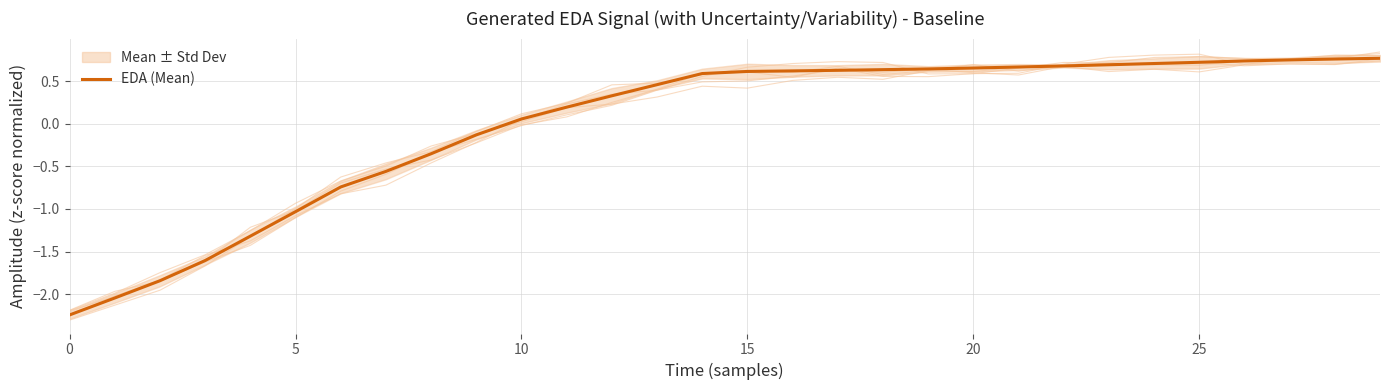

Reading left to right, what are all the values shown in this chart?

-2.2	-2.0	-1.8	-1.6	-1.3	-1.0	-0.7	-0.6	-0.4	-0.1	0.1	0.2	0.3	0.5	0.6	0.6	0.6	0.6	0.6	0.6	0.7	0.7	0.7	0.7	0.7	0.7	0.7	0.7	0.8	0.8